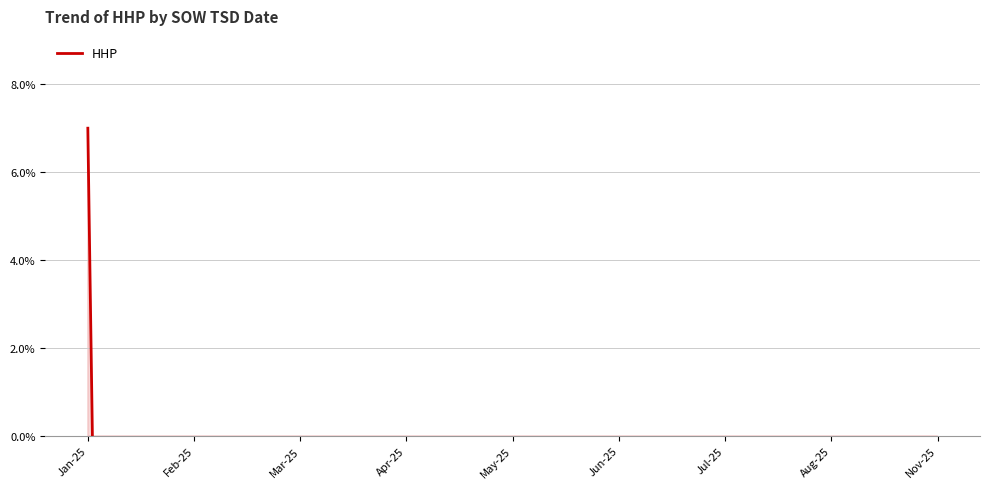

At which category does the chart reach its peak across all series?

Jan-25